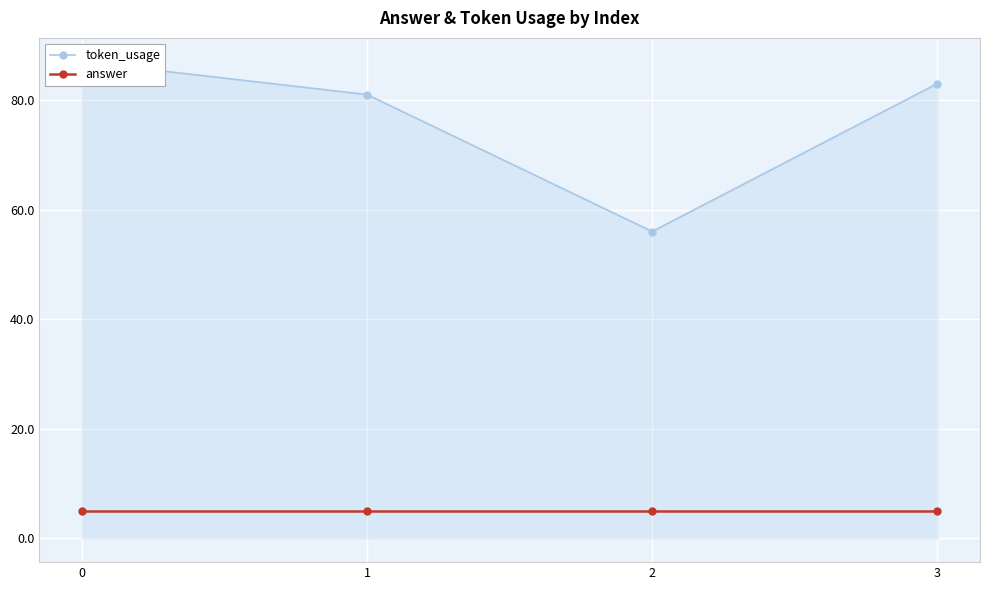

Which series has the widest spread of values?

token_usage